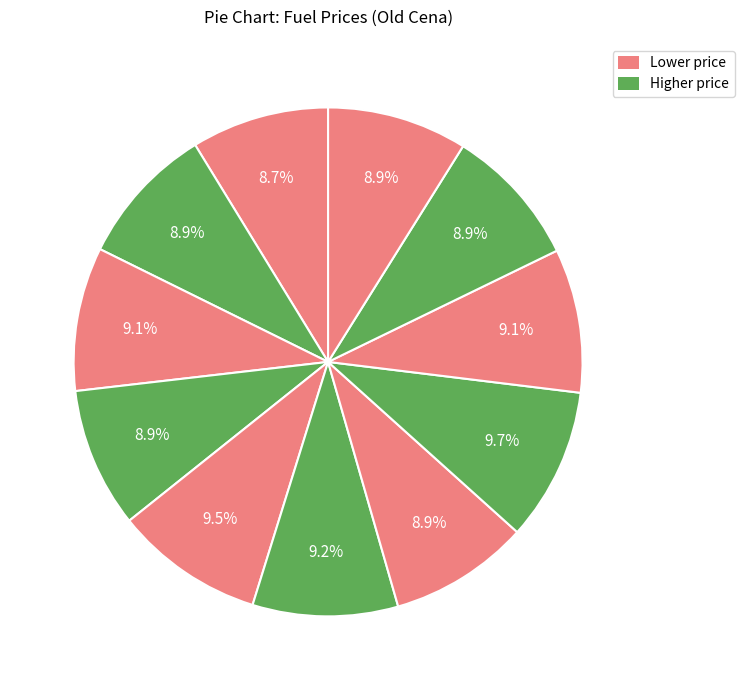

How many slices are in this pie chart?

11